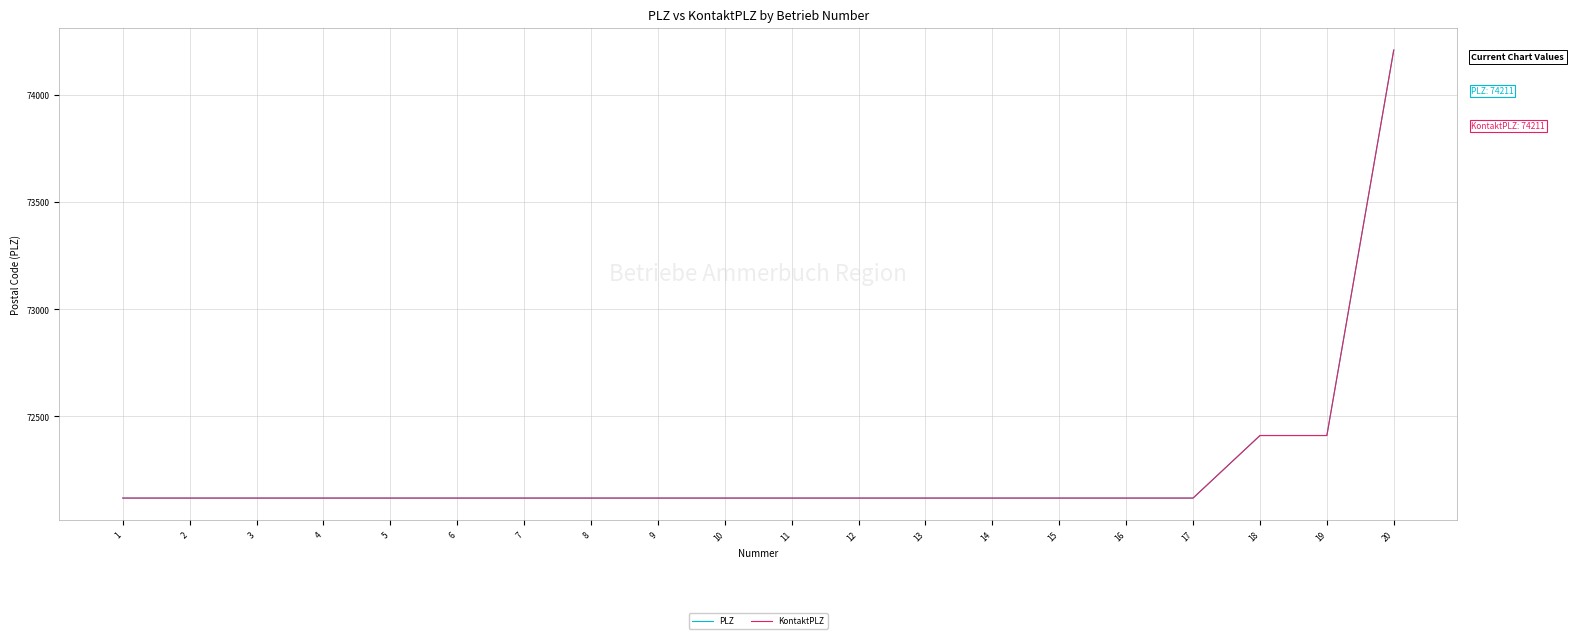

What is the lowest value of the PLZ series?

72119